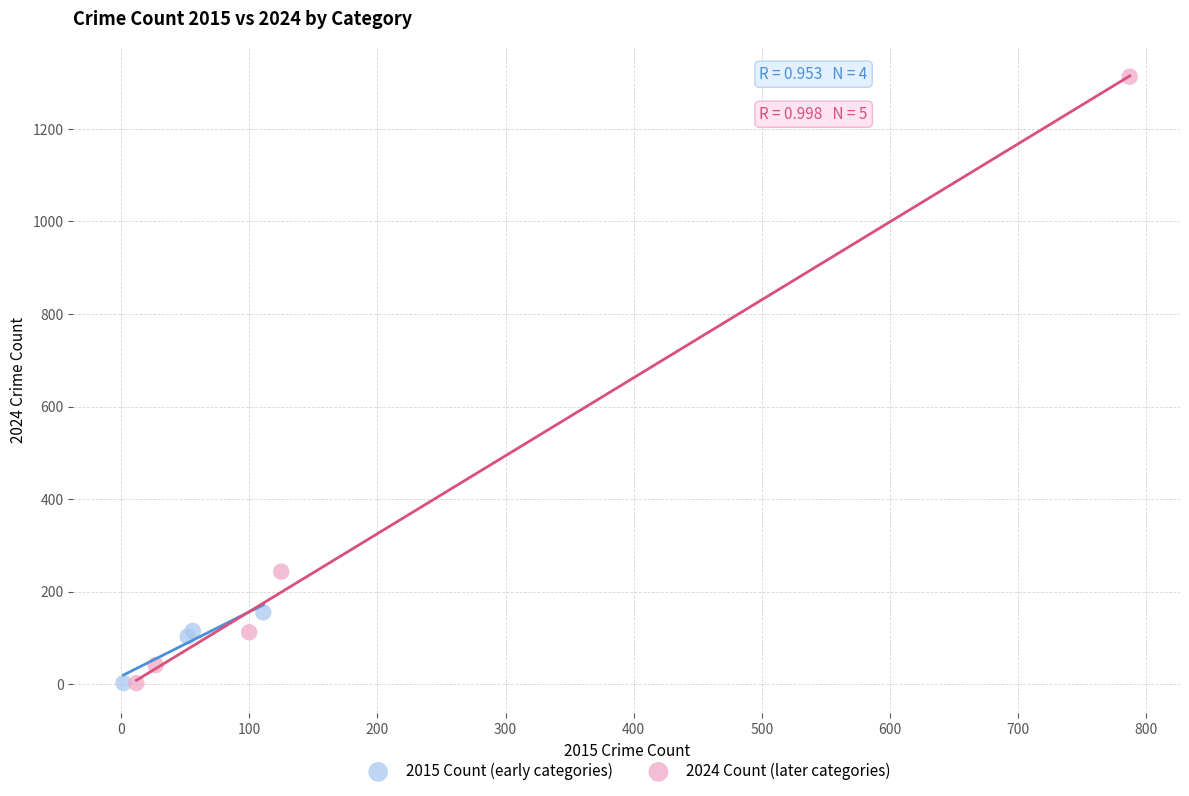

Which series contains the highest Y value?

2024 Count (later categories)